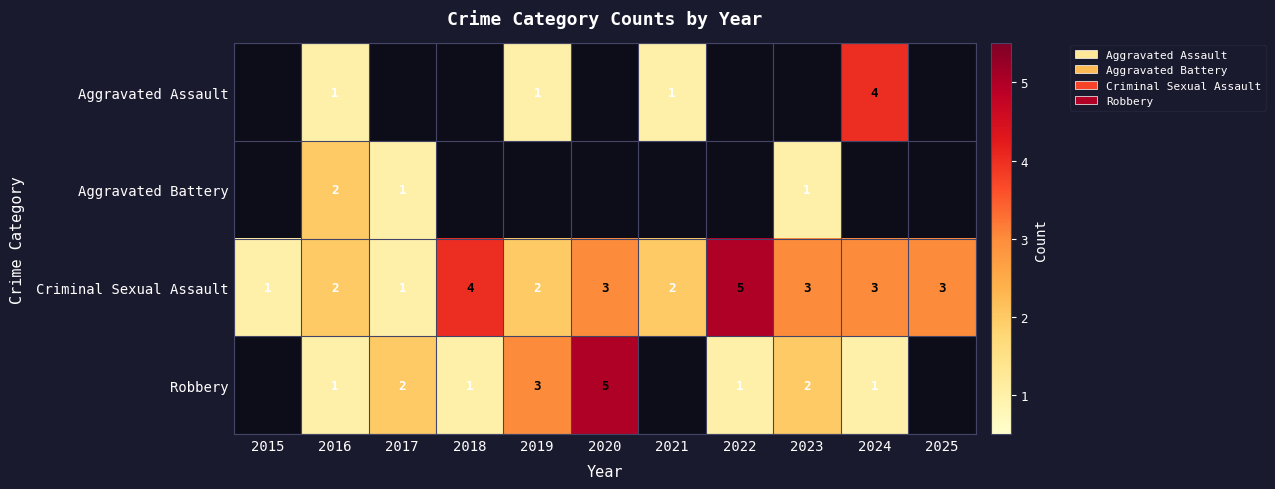

How many distinct data groups are displayed?

4